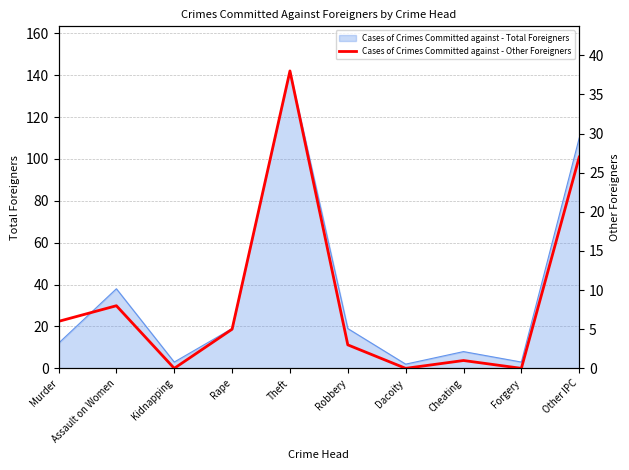

At which category does the data reach its first local peak?

Assault on Women